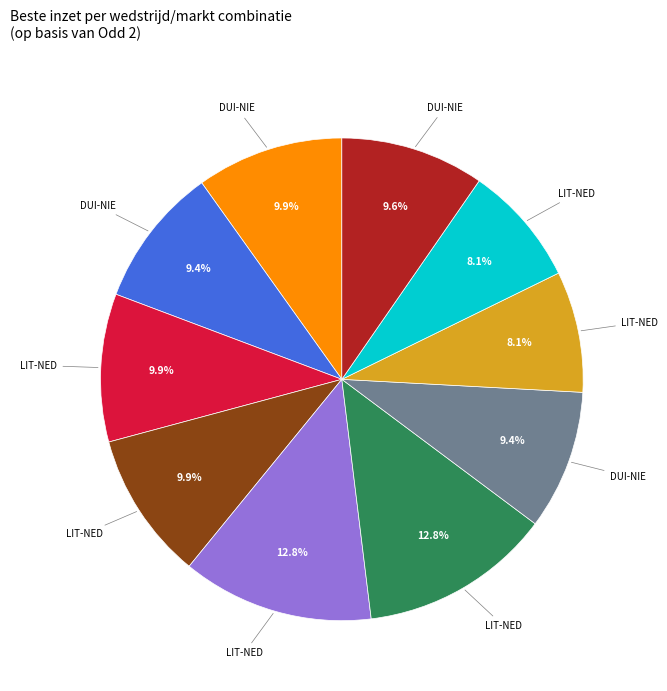

Does any single category account for the majority?

No